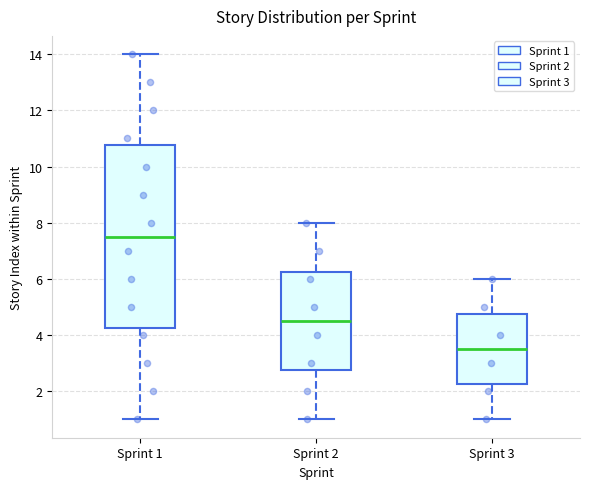

Reading left to right, transcribe this box plot: for each box, give where its median line is, the range the box spans, and where its two whiskers end, as read against the y-axis. The values are not printed on the chart, so give them approximately, as read against the axis.

Sprint 1: median 7.6, box 4.2 to 10.8, whiskers 1.0 to 14.0
Sprint 2: median 4.6, box 2.8 to 6.2, whiskers 1.0 to 8.0
Sprint 3: median 3.6, box 2.2 to 4.8, whiskers 1.0 to 6.0